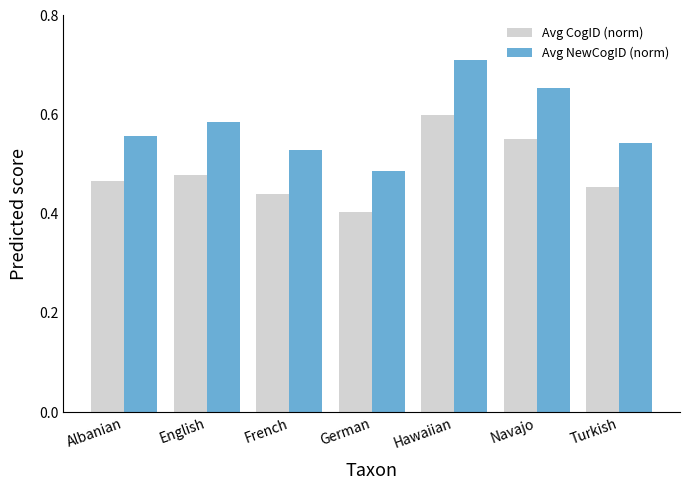

At how many categories does at least one series exceed 0?

7